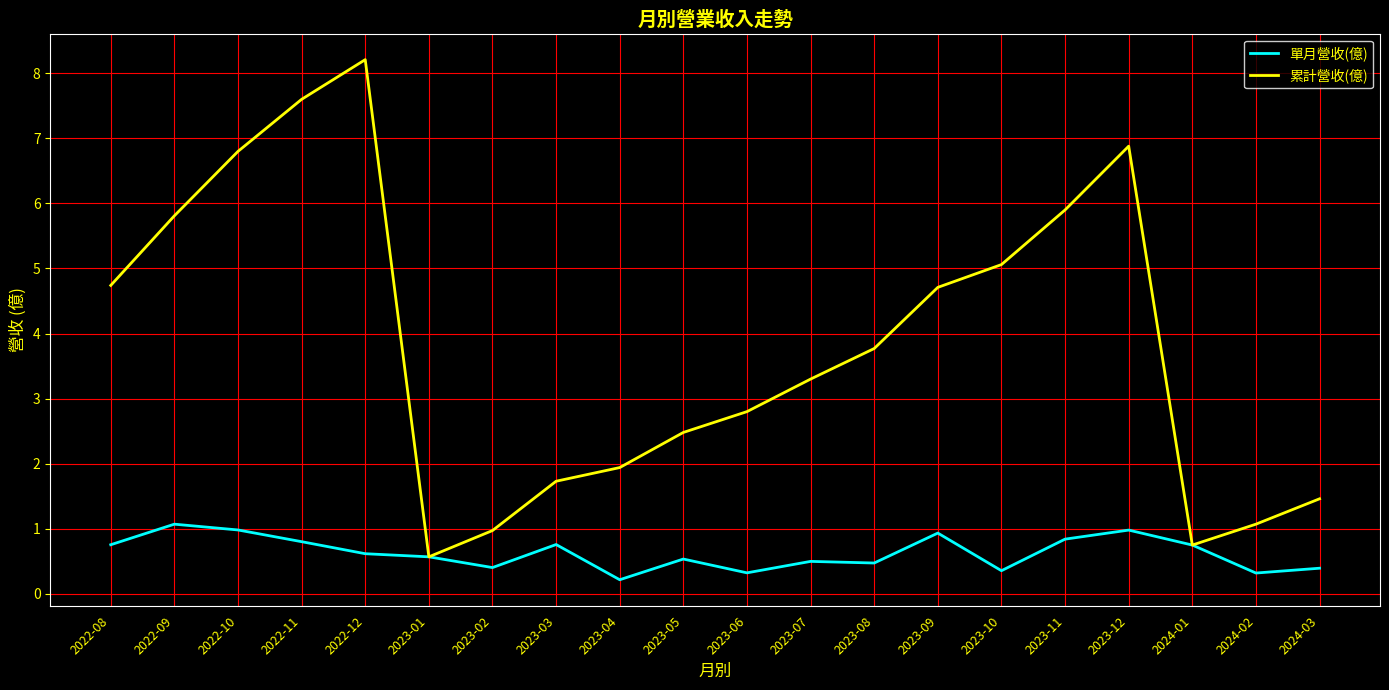

What is the difference between the maximum and minimum values in the 累計營收(億) series?

7.6